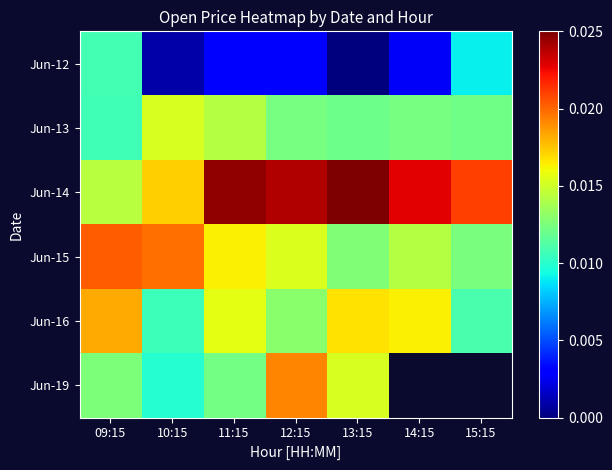

At 14:15, list the series in order from smallest to largest.

Jun-12, Jun-13, Jun-15, Jun-16, Jun-14, Jun-19